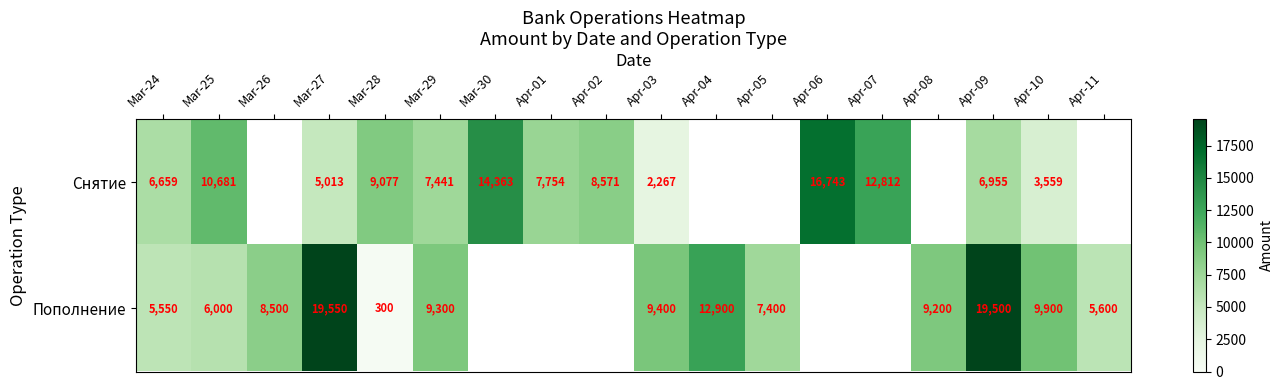

Is it true that Снятие equals 2931 at Mar-24?

False